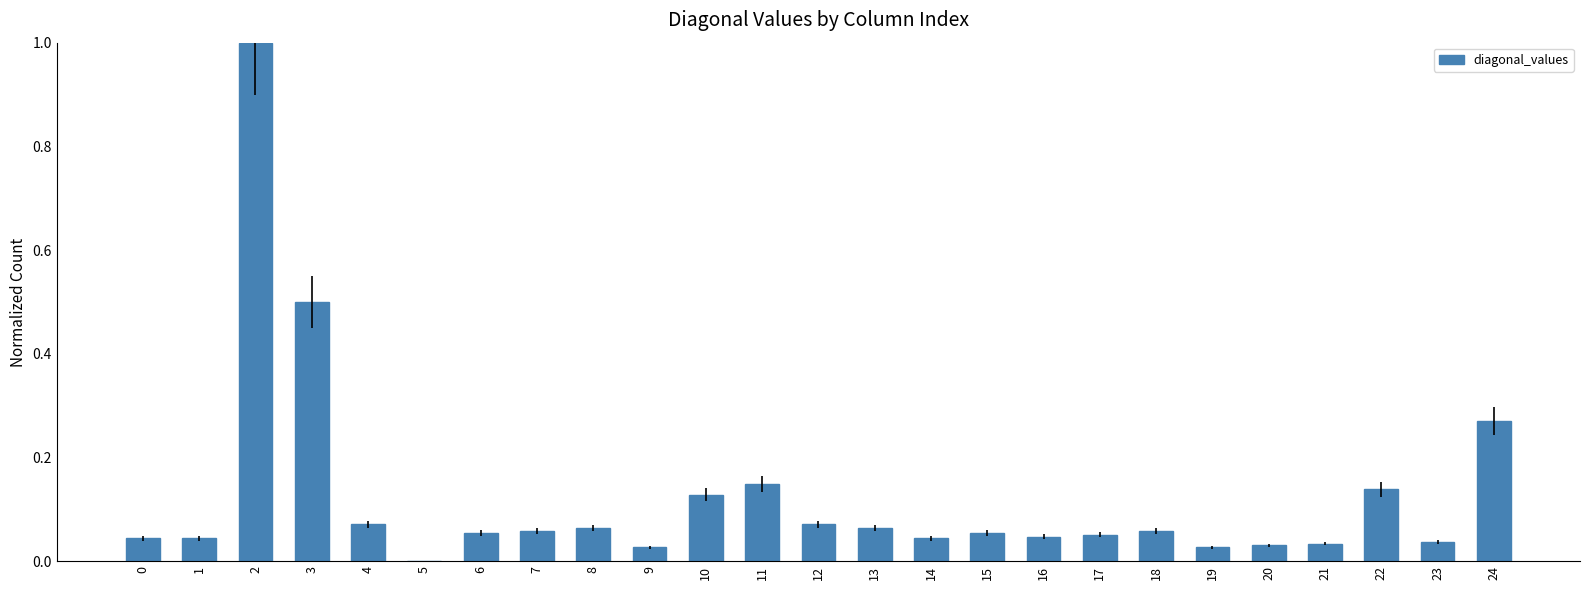

What is the sum of all values?

3.1